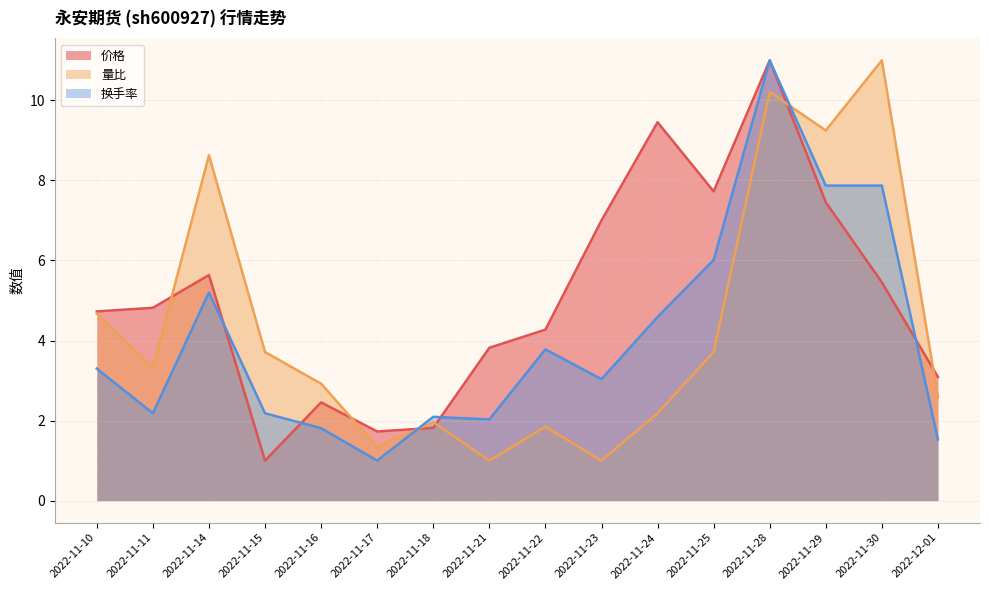

Which series has the largest total across all categories?

价格